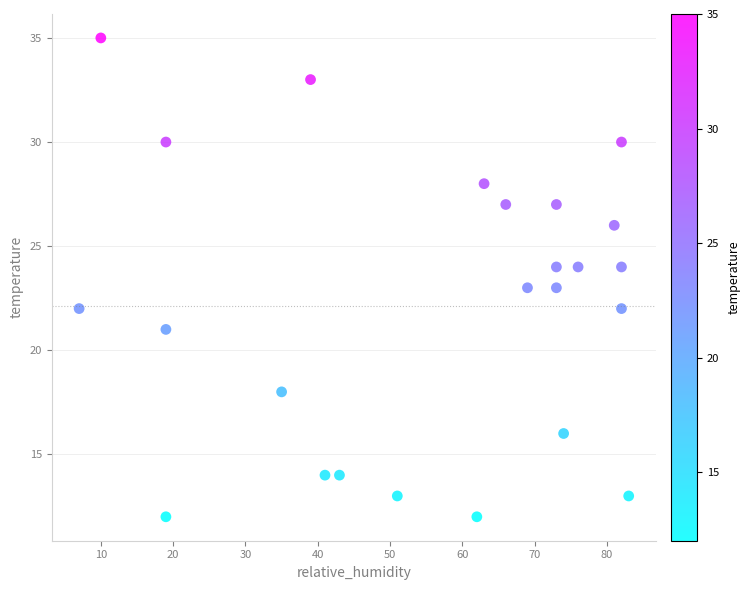

What is the range of X values (max minus min)?

76